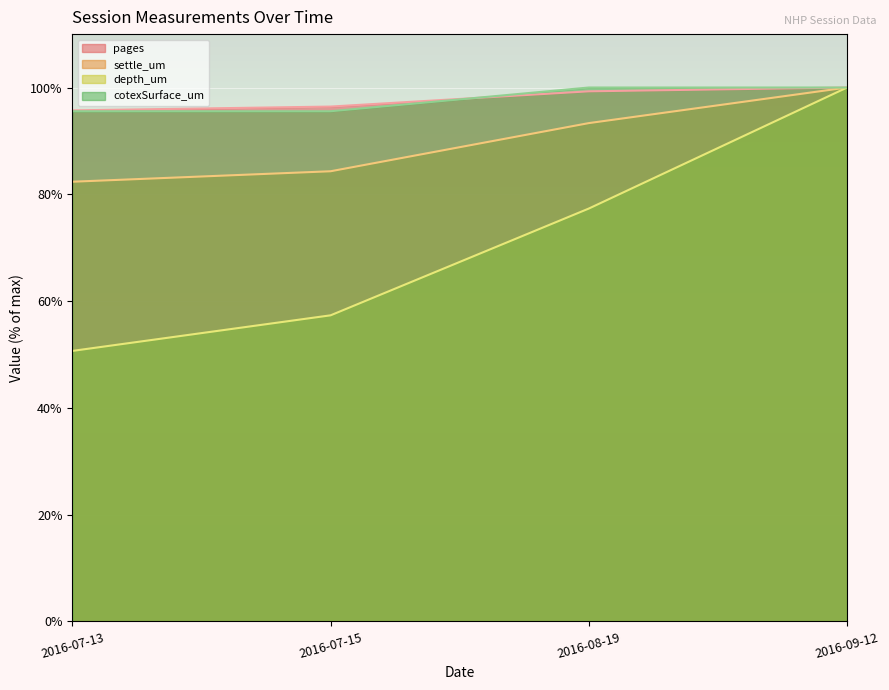

At which category is the sum across all series the highest?

2016-09-12